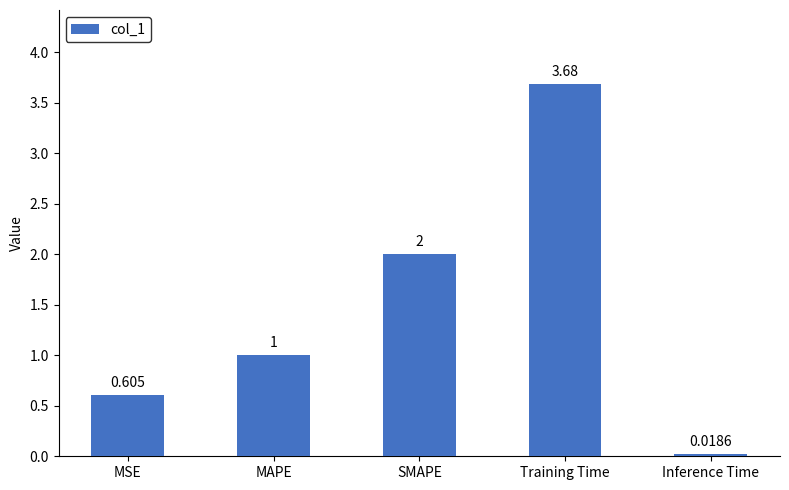

Between Training Time and SMAPE, which is larger?

Training Time